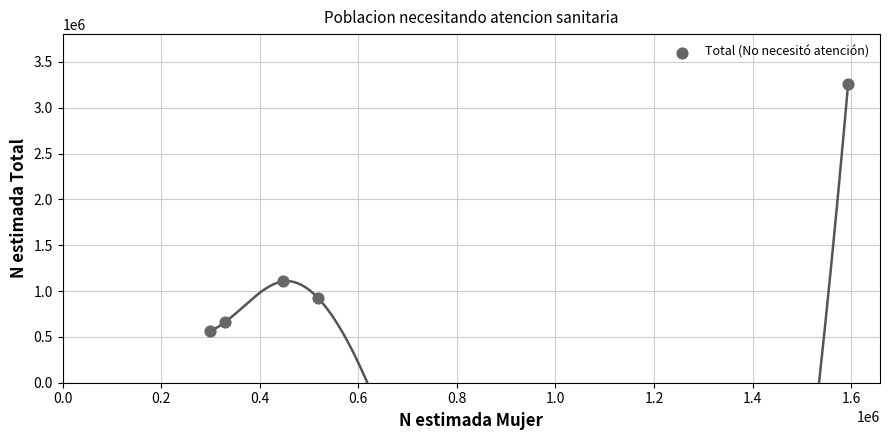

What is the range of Y values (max minus min)?

2691866